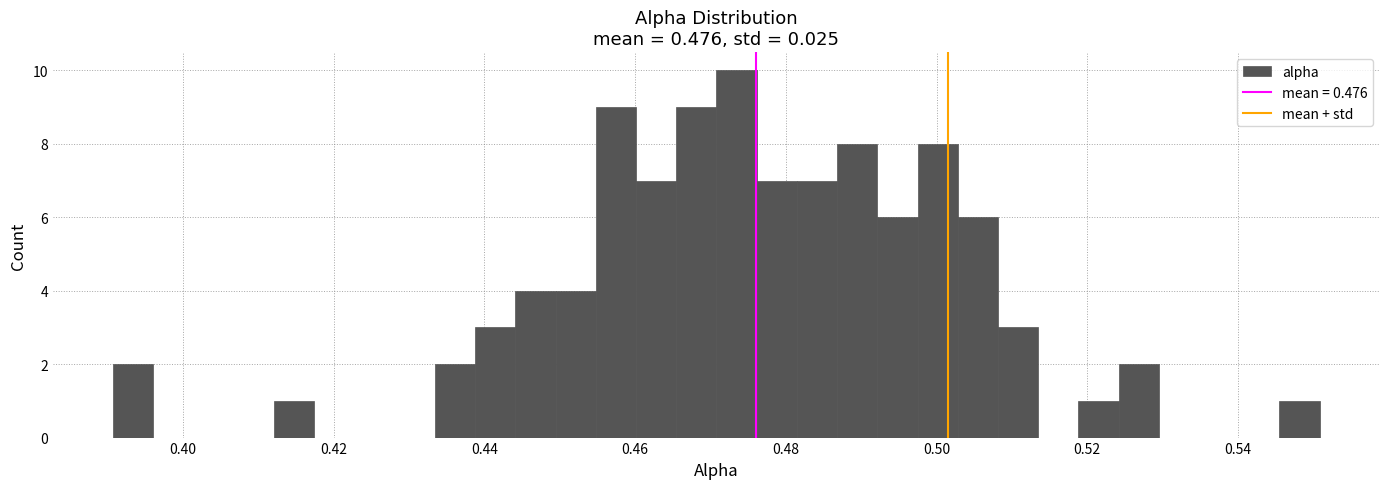

Around what value on the x-axis is the tallest bar? Give the approximate position of its centre, as read against the axis.

0.474